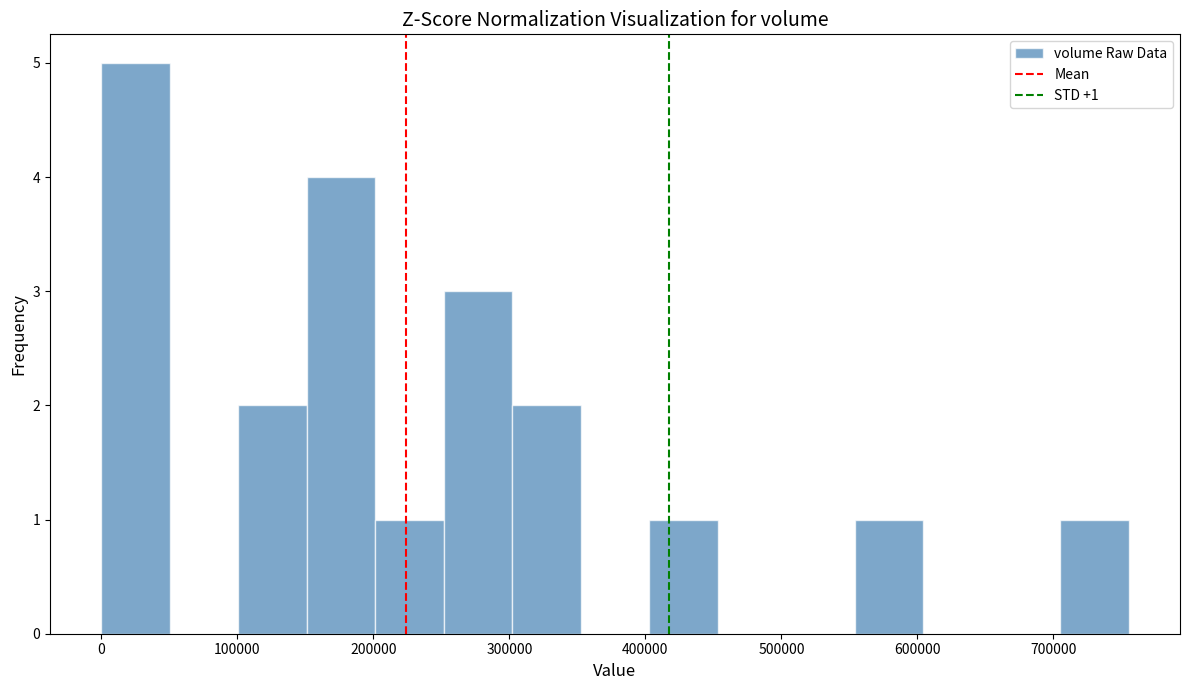

Over which range of the x-axis is the bar tallest?

0 to 50000